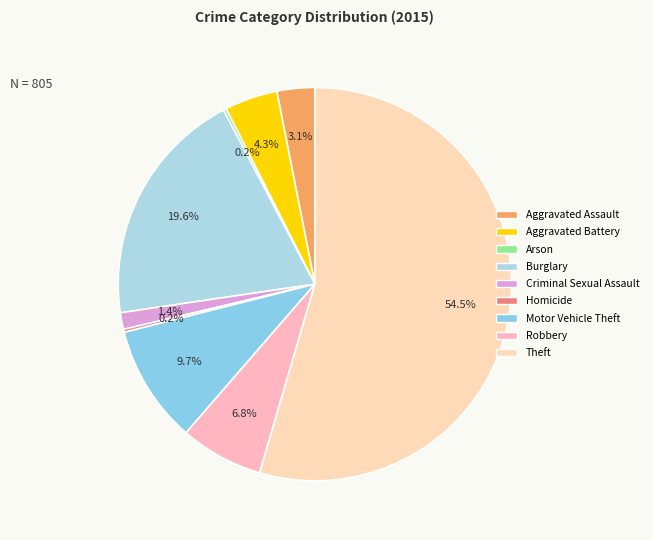

How many slices are in this pie chart?

9